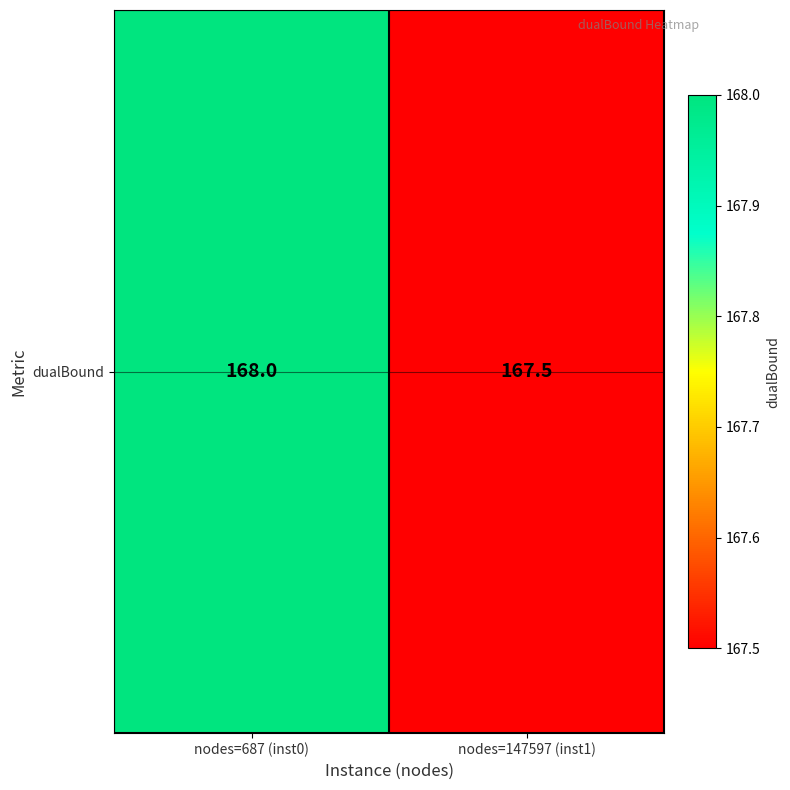

True or false: the data shows 167.5 at nodes=147597 (inst1).

True